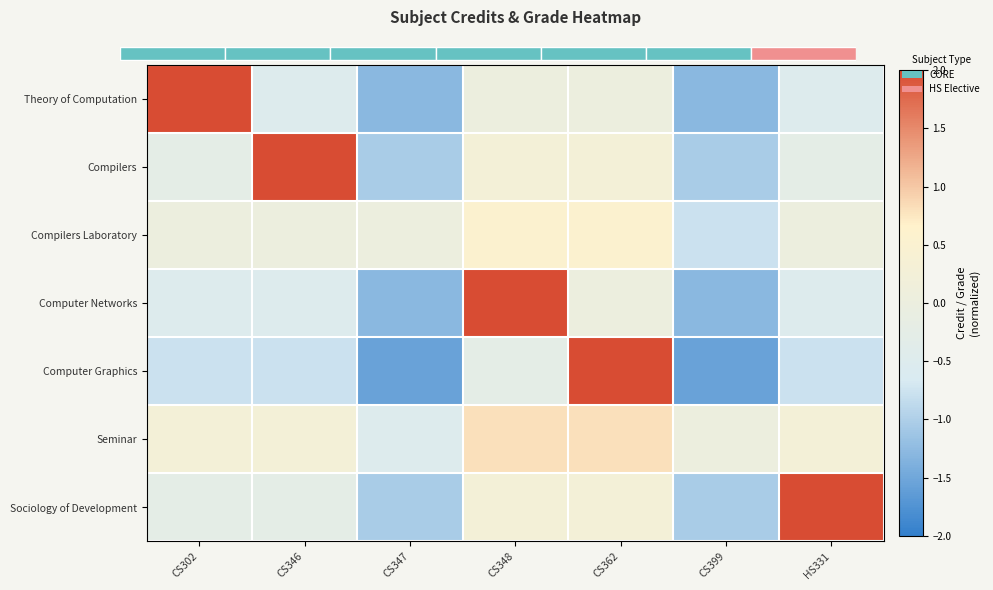

Reading left to right, what are all the values shown in this chart?

Theory of Computation: CS302=2.4	CS346=-0.5	CS347=-1.3	CS348=0.0	CS362=0.0	CS399=-1.3	HS331=-0.5
Compilers: CS302=-0.2	CS346=2.4	CS347=-1.0	CS348=0.3	CS362=0.3	CS399=-1.0	HS331=-0.2
Compilers Laboratory: CS302=0.0	CS346=0.0	CS347=0.0	CS348=0.5	CS362=0.5	CS399=-0.8	HS331=0.0
Computer Networks: CS302=-0.5	CS346=-0.5	CS347=-1.3	CS348=3.9	CS362=0.0	CS399=-1.3	HS331=-0.5
Computer Graphics: CS302=-0.8	CS346=-0.8	CS347=-1.6	CS348=-0.2	CS362=3.9	CS399=-1.6	HS331=-0.8
Seminar: CS302=0.3	CS346=0.3	CS347=-0.5	CS348=0.8	CS362=0.8	CS399=0.0	HS331=0.3
Sociology of Development: CS302=-0.2	CS346=-0.2	CS347=-1.0	CS348=0.3	CS362=0.3	CS399=-1.0	HS331=2.4